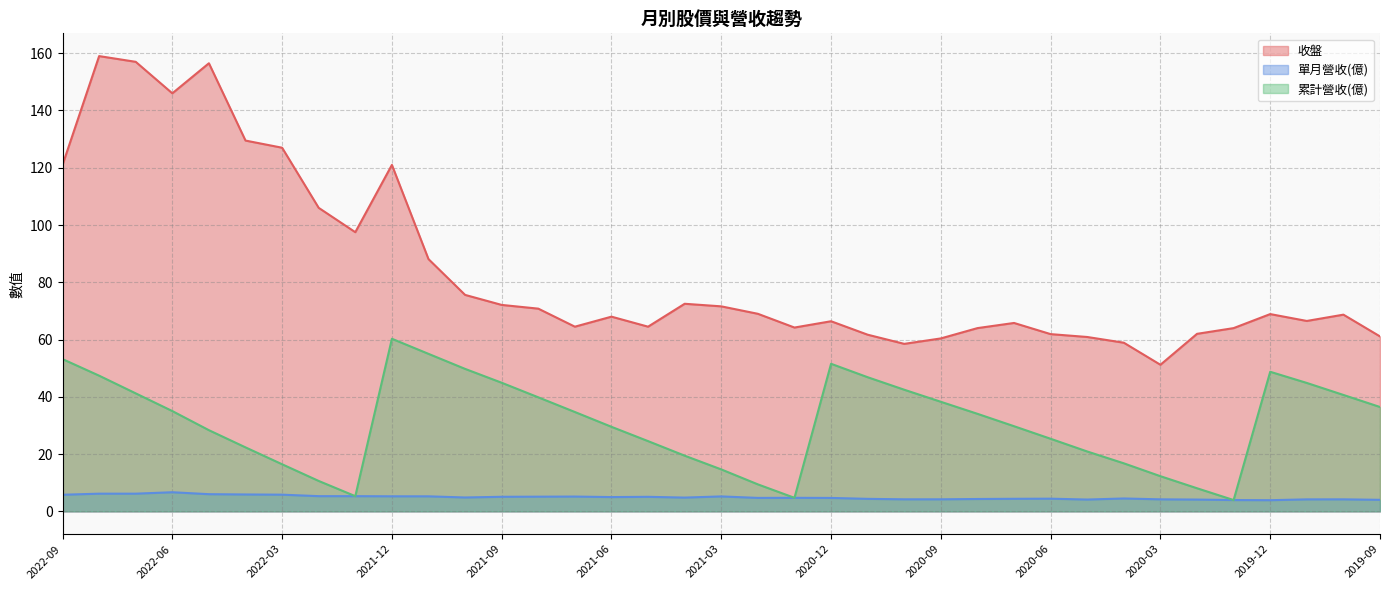

In 單月營收(億), how many points are lower than both neighbors (excluding endpoints)?

6